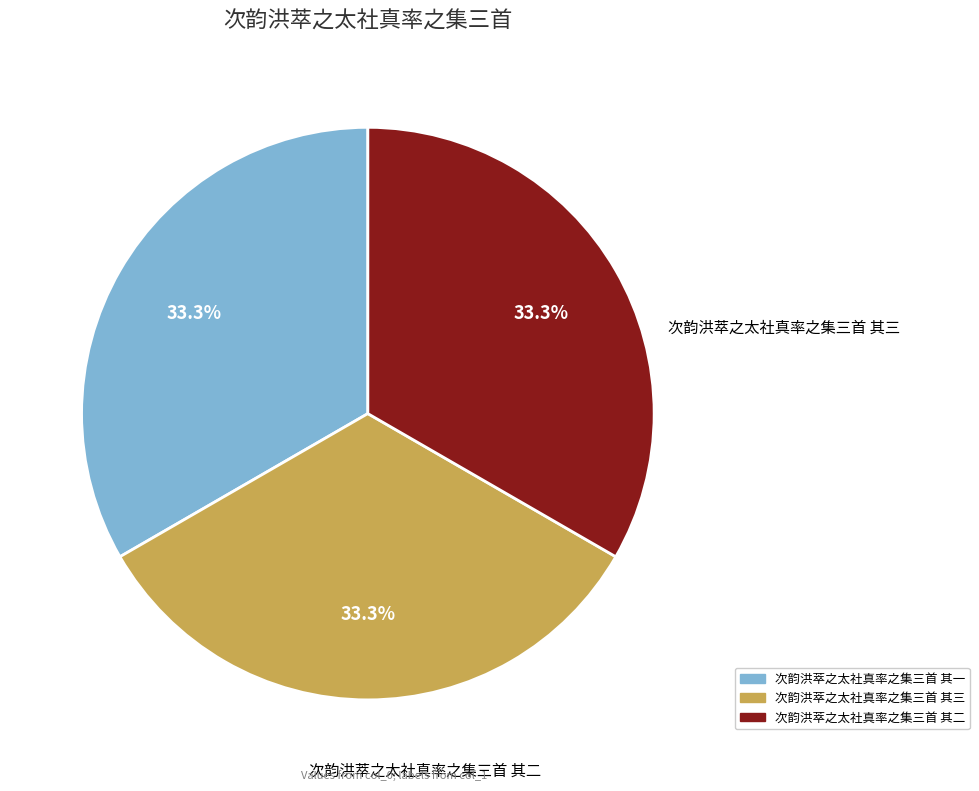

How much of the chart is everything except 次韵洪萃之太社真率之集三首 其三?

66.7%